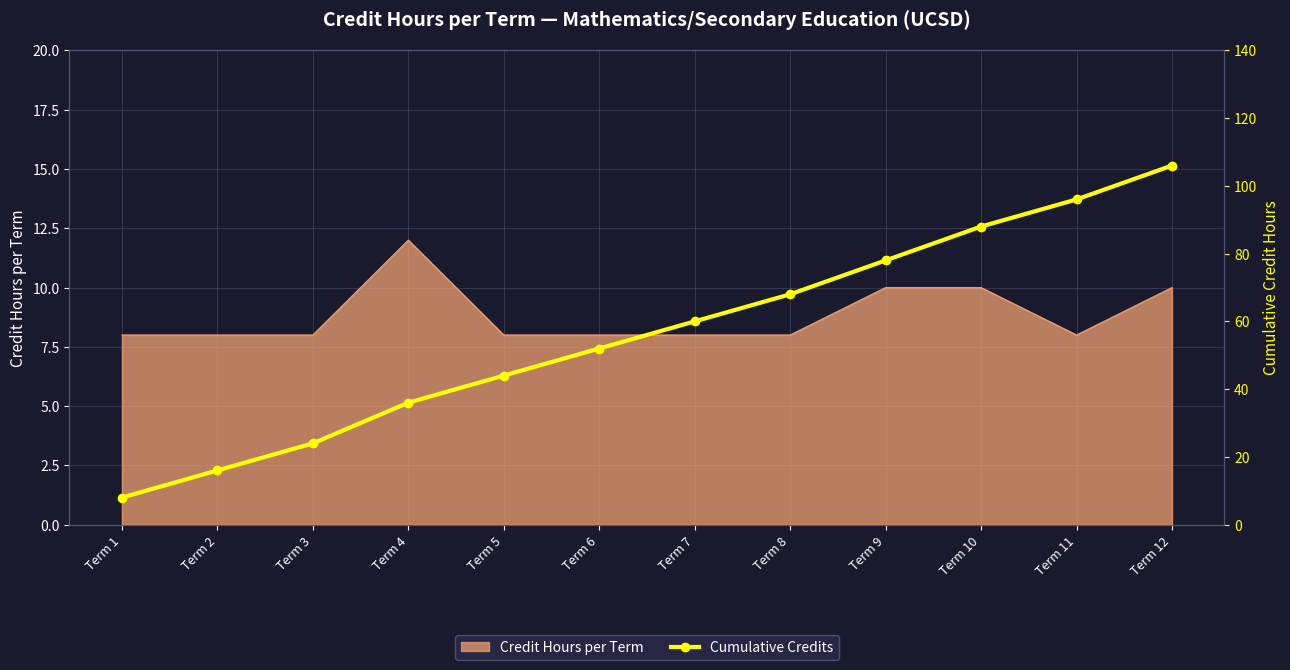

Reading left to right, extract all data points from this chart.

8	16	24	36	44	52	60	68	78	88	96	106